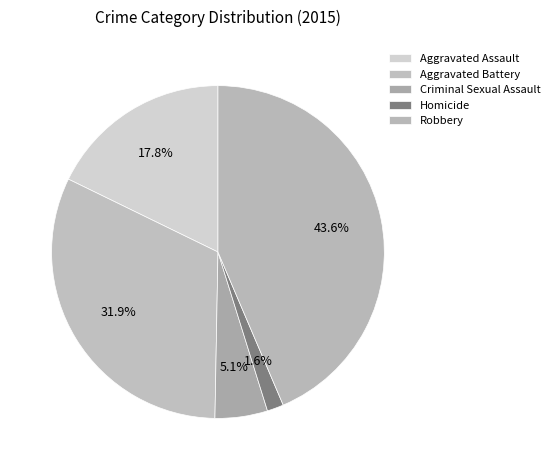

Does Homicide represent more than half of the total?

No